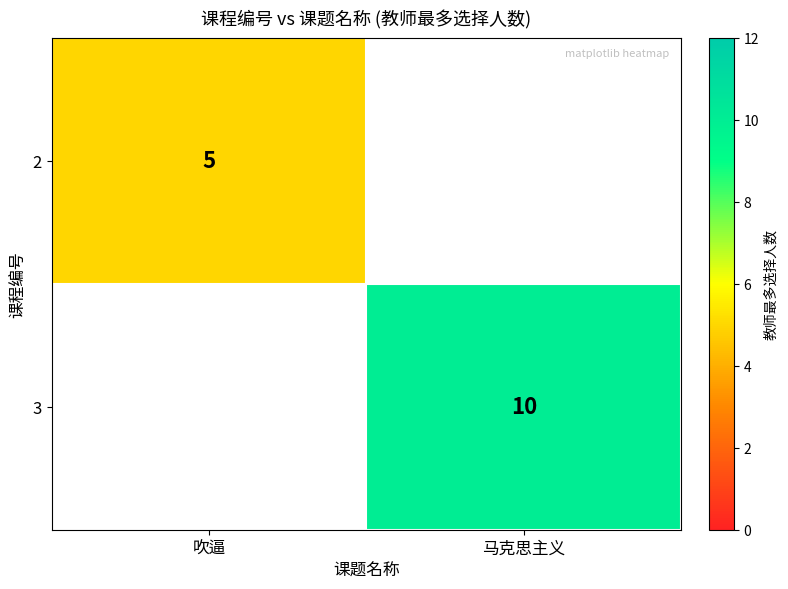

How many series are shown in this chart?

2